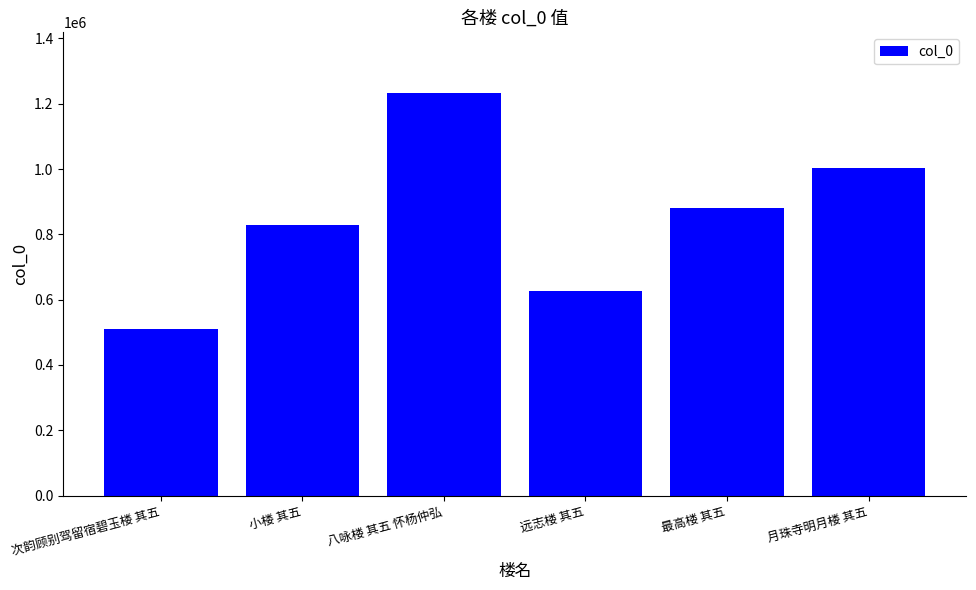

Reading right to left, transcribe all the data shown in this chart.

1004294	879201	625838	1233461	828249	510473